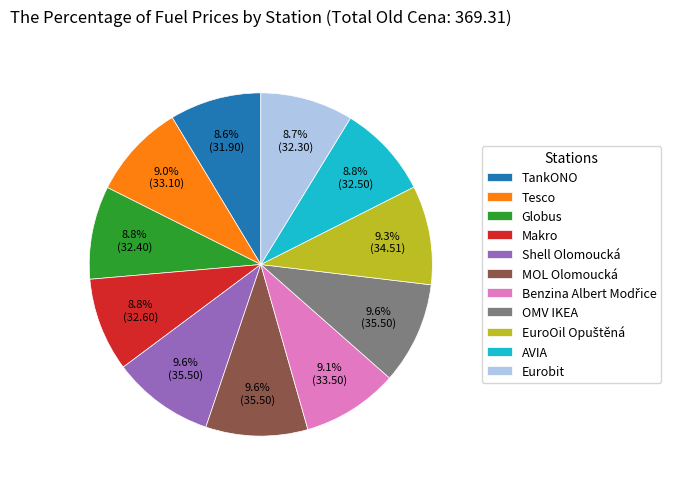

To the nearest percent, what is the average slice percentage?

9%